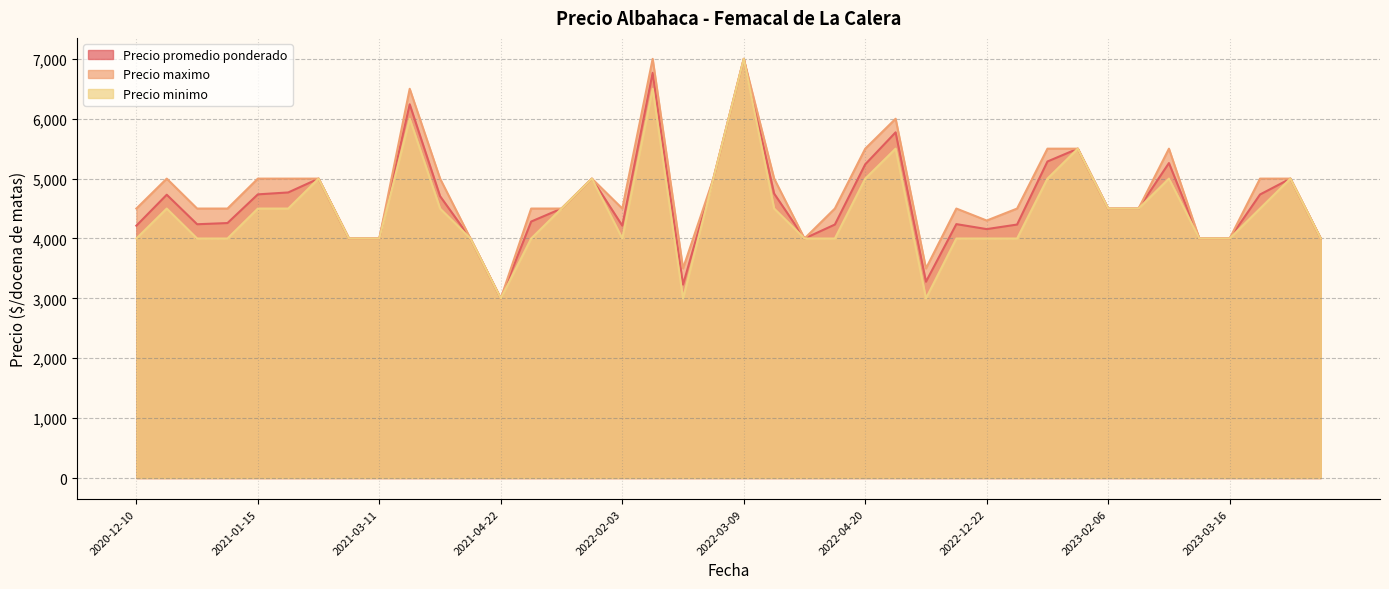

True or false: Precio promedio ponderado and Precio maximo intersect in this chart.

False